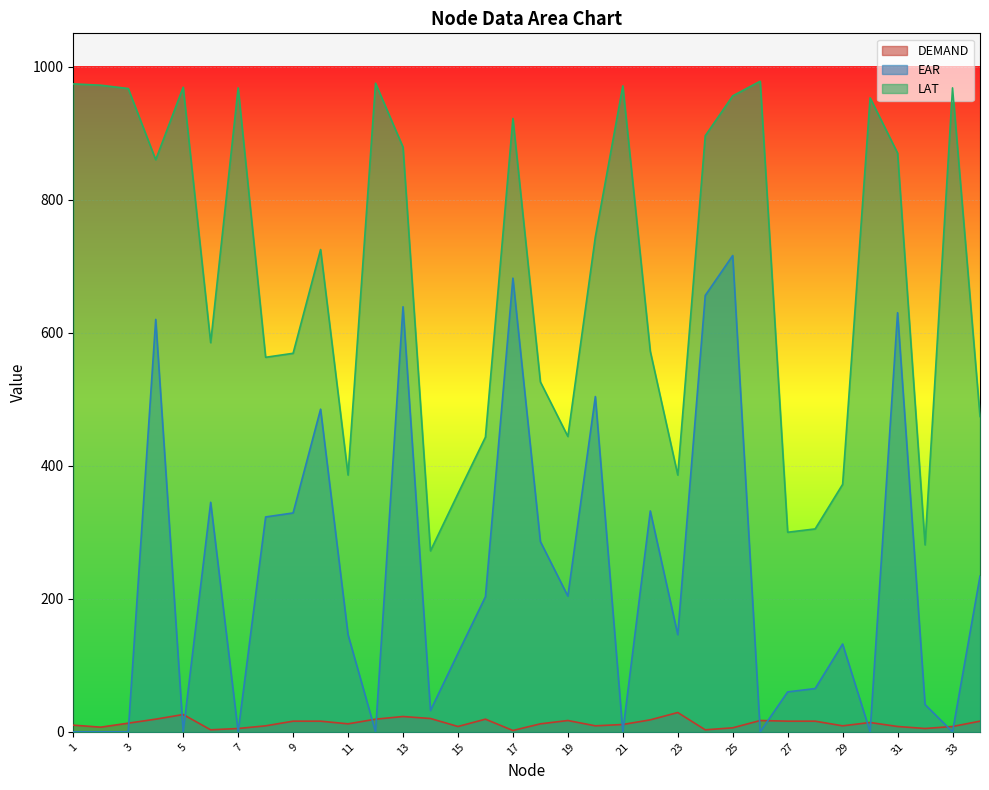

Reading right to left, list all the values displayed in this chart.

DEMAND: 34=16	33=8	32=5	31=8	30=14	29=9	28=16	27=16	26=17	25=6	24=3	23=29	22=18	21=11	20=9	19=17	18=12	17=2	16=19	15=8	14=20	13=23	12=19	11=12	10=16	9=16	8=9	7=5	6=3	5=26	4=19	3=13	2=7	1=10
EAR: 34=234	33=0	32=41	31=630	30=0	29=132	28=65	27=60	26=0	25=716	24=656	23=146	22=332	21=0	20=504	19=204	18=286	17=682	16=203	15=118	14=32	13=639	12=0	11=146	10=485	9=329	8=323	7=0	6=345	5=0	4=620	3=0	2=0	1=0
LAT: 34=474	33=968	32=281	31=870	30=953	29=372	28=305	27=300	26=978	25=956	24=896	23=386	22=572	21=971	20=744	19=444	18=526	17=922	16=443	15=358	14=272	13=879	12=975	11=386	10=725	9=569	8=563	7=968	6=585	5=969	4=860	3=967	2=972	1=974